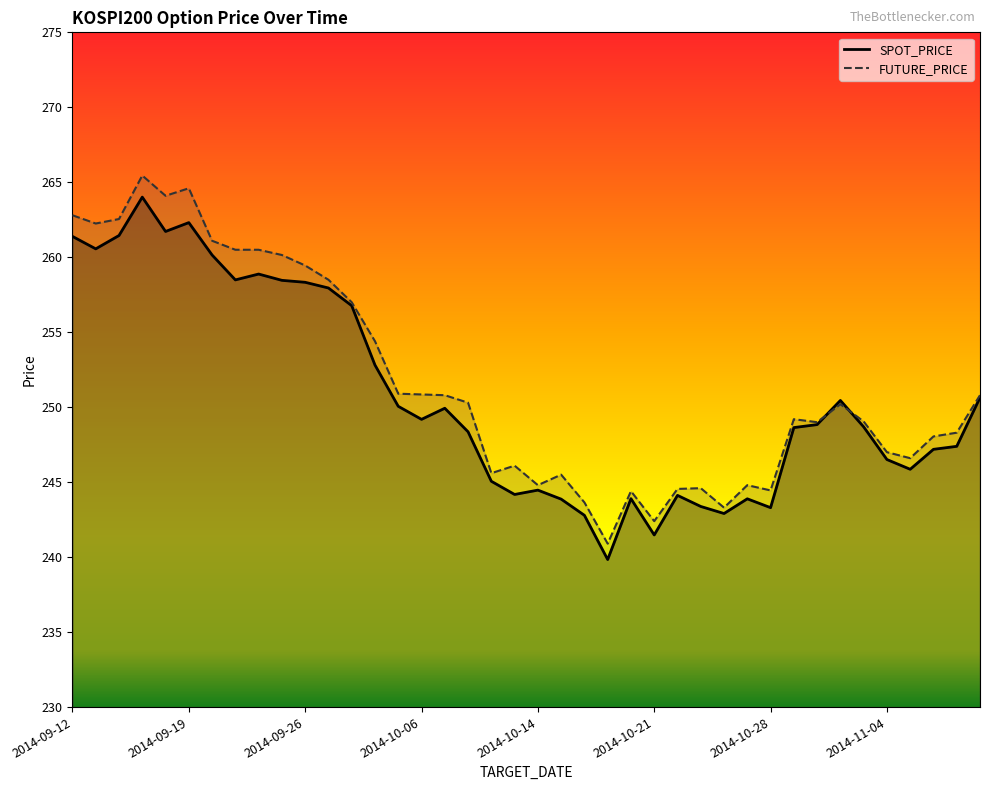

At which category is the sum across all series the highest?

2014-09-17